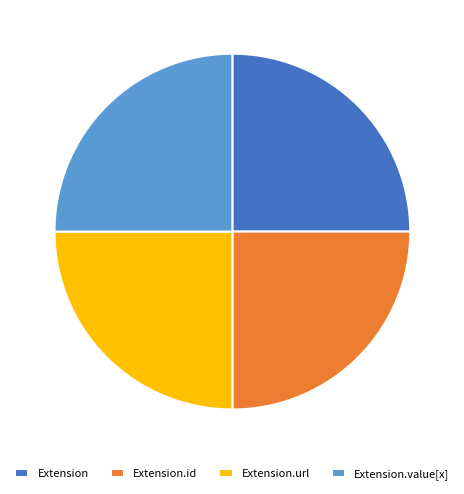

What is the ratio of the value at Extension to the value at Extension.value[x]?

1.0